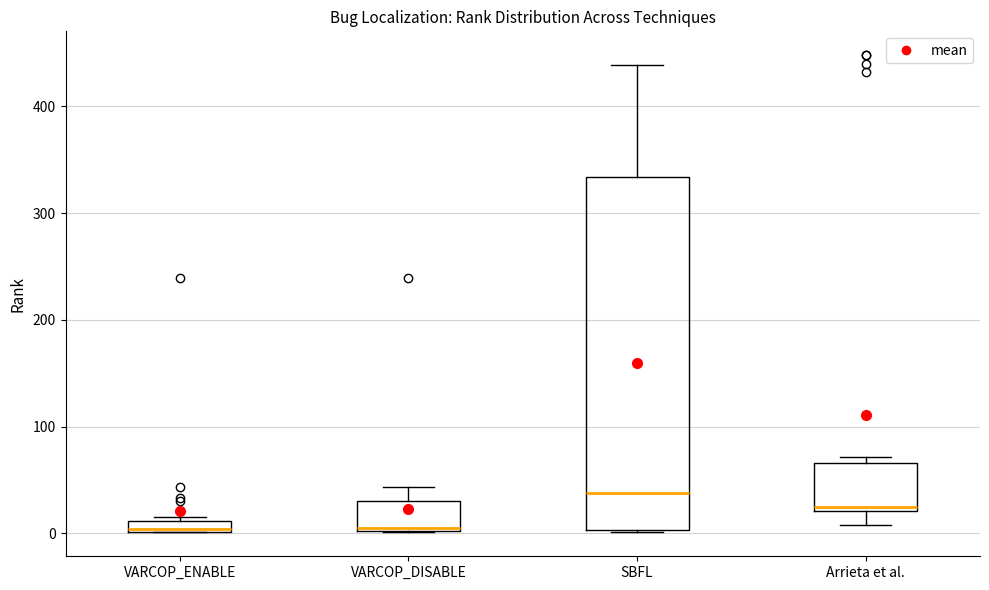

Where does the median line of the box for SBFL sit on the y-axis? The values are not printed on the chart, so give them approximately, as read against the axis.

40